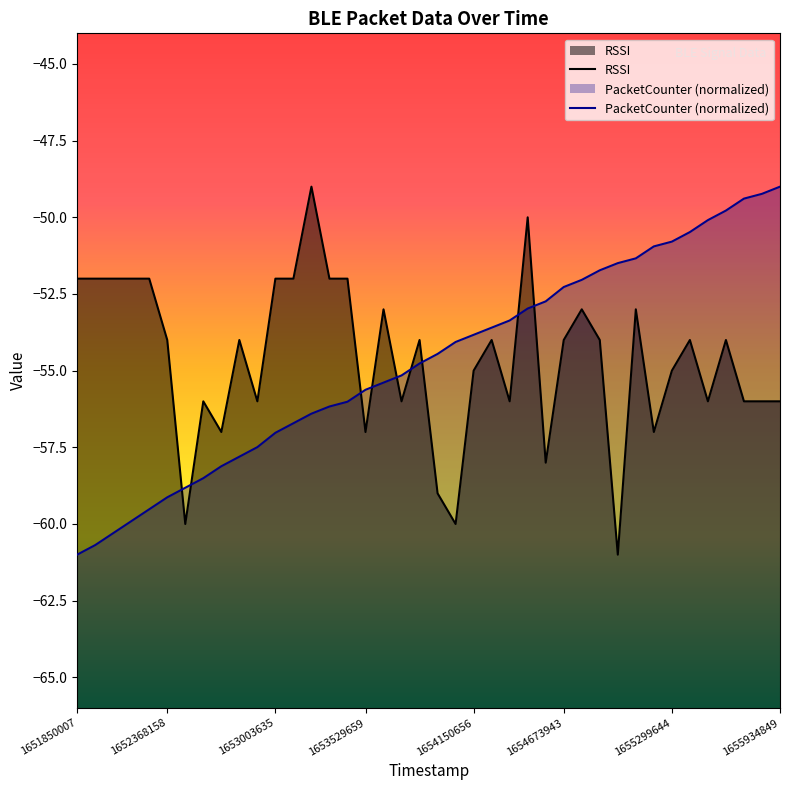

Reading left to right, transcribe all the data shown in this chart.

RSSI: 1651850007=-52.0	1651958437=-52.0	1652060211=-52.0	1652164466=-52.0	1652266976=-52.0	1652368158=-54.0	1652476572=-60.0	1652582890=-56.0	1652683561=-57.0	1652787847=-54.0	1652897237=-56.0	1653003635=-52.0	1653108914=-52.0	1653218864=-49.0	1653323374=-52.0	1653426860=-52.0	1653529659=-57.0	1653631144=-53.0	1653732919=-56.0	1653833909=-54.0	1653942787=-59.0	1654049681=-60.0	1654150656=-55.0	1654250814=-54.0	1654357645=-56.0	1654464011=-50.0	1654567065=-58.0	1654673943=-54.0	1654775398=-53.0	1654875827=-54.0	1654984210=-61.0	1655088032=-53.0	1655192798=-57.0	1655299644=-55.0	1655407755=-54.0	1655512537=-56.0	1655617831=-54.0	1655724981=-56.0	1655825156=-56.0	1655934849=-56.0
PacketCounter: 1651850007=-61.0	1651958437=-60.7	1652060211=-60.3	1652164466=-59.9	1652266976=-59.5	1652368158=-59.1	1652476572=-58.8	1652582890=-58.5	1652683561=-58.1	1652787847=-57.8	1652897237=-57.5	1653003635=-57.0	1653108914=-56.7	1653218864=-56.4	1653323374=-56.2	1653426860=-56.0	1653529659=-55.6	1653631144=-55.4	1653732919=-55.2	1653833909=-54.8	1653942787=-54.5	1654049681=-54.1	1654150656=-53.8	1654250814=-53.6	1654357645=-53.4	1654464011=-53.0	1654567065=-52.7	1654673943=-52.3	1654775398=-52.0	1654875827=-51.7	1654984210=-51.5	1655088032=-51.3	1655192798=-50.9	1655299644=-50.8	1655407755=-50.5	1655512537=-50.1	1655617831=-49.8	1655724981=-49.4	1655825156=-49.2	1655934849=-49.0